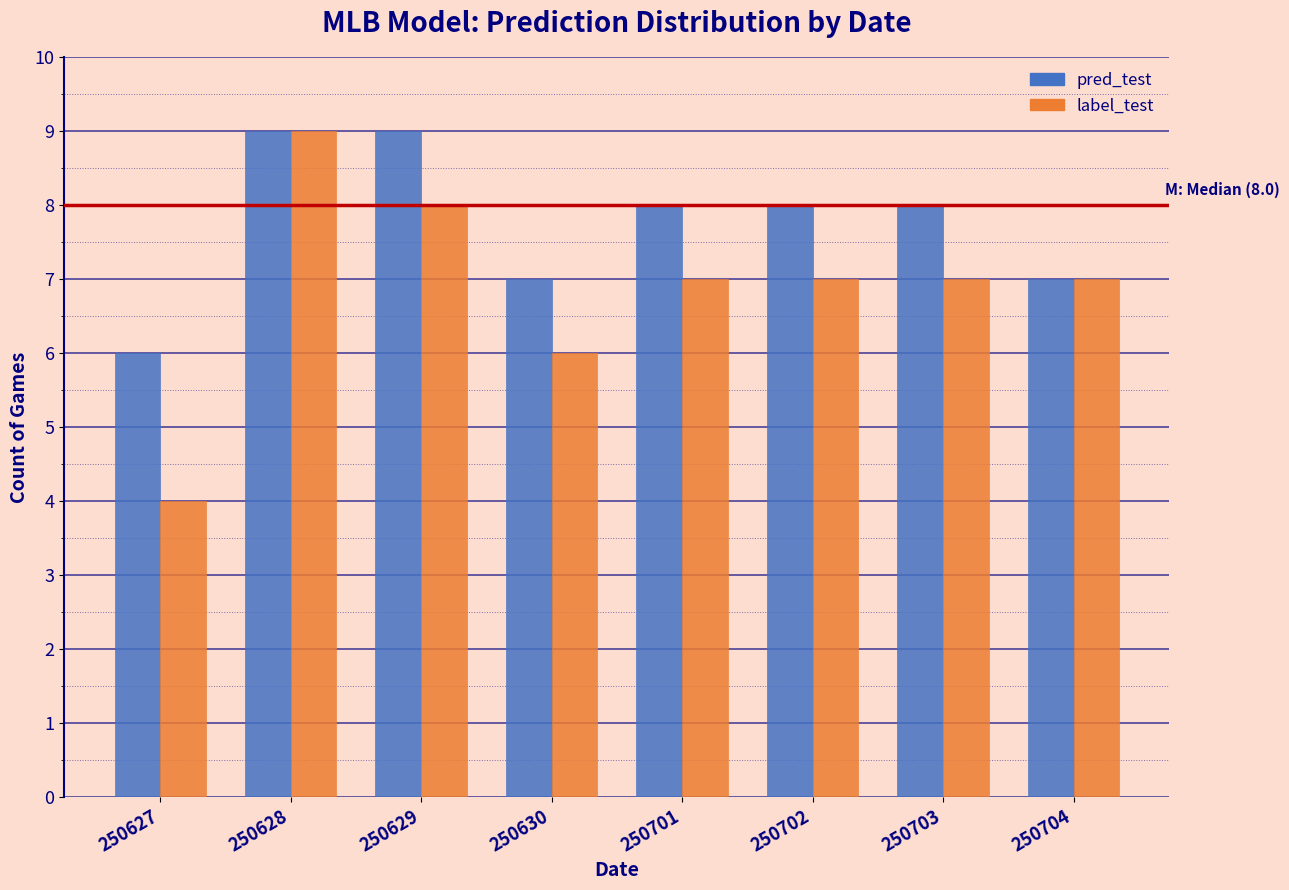

Reading right to left, list all the values displayed in this chart.

pred_test: 250704=7	250703=8	250702=8	250701=8	250630=7	250629=9	250628=9	250627=6
label_test: 250704=7	250703=7	250702=7	250701=7	250630=6	250629=8	250628=9	250627=4